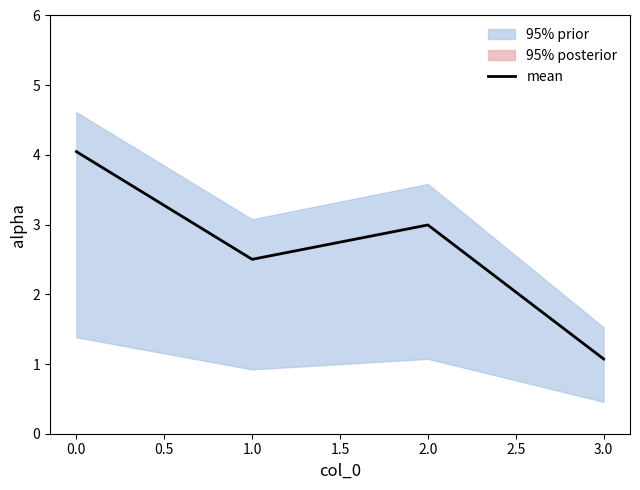

The value of mean at 0.0 is 2.4. True or false?

False